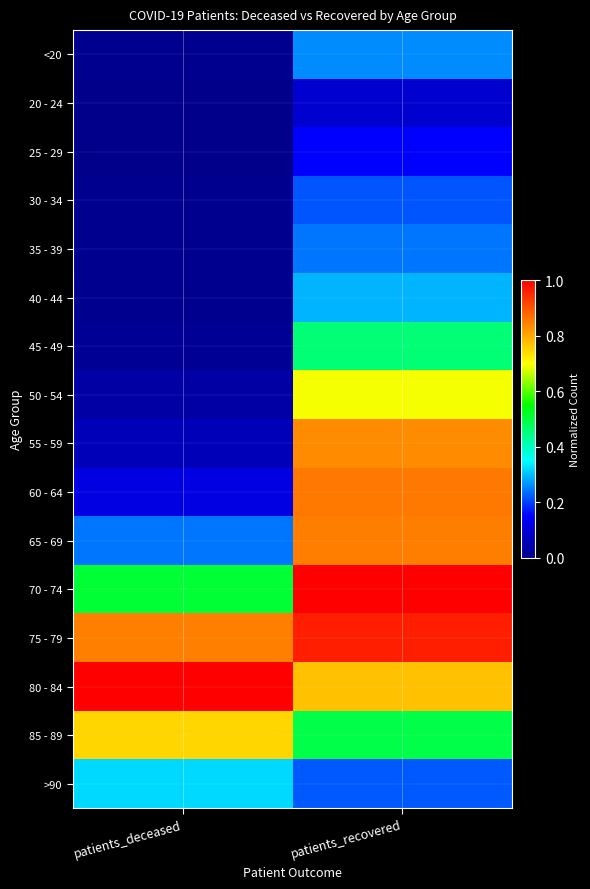

Reading right to left, list all the values displayed in this chart.

<20: patients_recovered=0.3	patients_deceased=0.0
20 - 24: patients_recovered=0.1	patients_deceased=0.0
25 - 29: patients_recovered=0.1	patients_deceased=0.0
30 - 34: patients_recovered=0.2	patients_deceased=0.0
35 - 39: patients_recovered=0.2	patients_deceased=0.0
40 - 44: patients_recovered=0.3	patients_deceased=0.0
45 - 49: patients_recovered=0.5	patients_deceased=0.0
50 - 54: patients_recovered=0.7	patients_deceased=0.0
55 - 59: patients_recovered=0.8	patients_deceased=0.1
60 - 64: patients_recovered=0.9	patients_deceased=0.1
65 - 69: patients_recovered=0.9	patients_deceased=0.2
70 - 74: patients_recovered=1.0	patients_deceased=0.5
75 - 79: patients_recovered=1.0	patients_deceased=0.8
80 - 84: patients_recovered=0.8	patients_deceased=1.0
85 - 89: patients_recovered=0.5	patients_deceased=0.7
>90: patients_recovered=0.2	patients_deceased=0.3